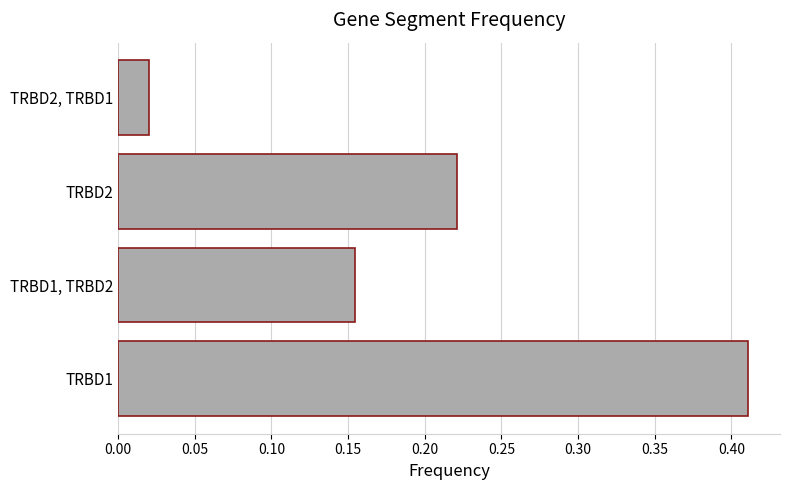

What is the sum of all values?

0.8